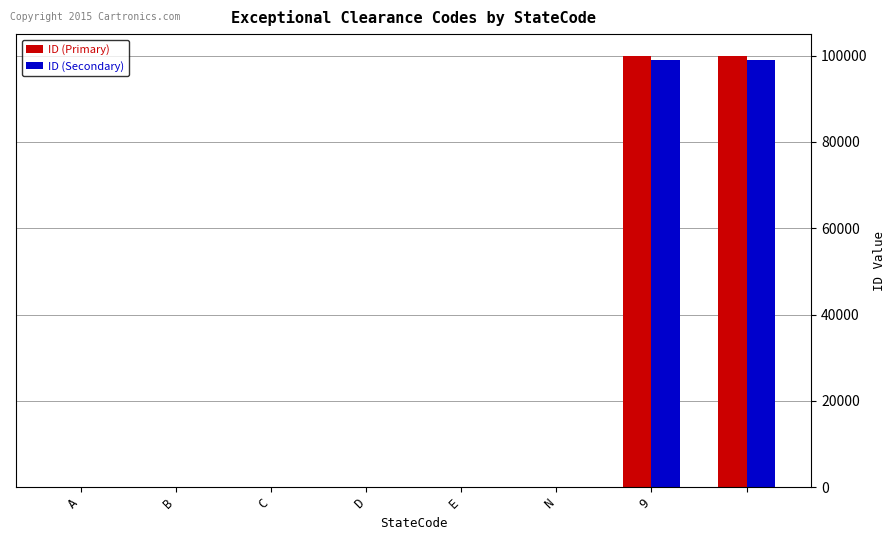

What are all the series names shown in the legend?

ID (Primary), ID (Secondary)